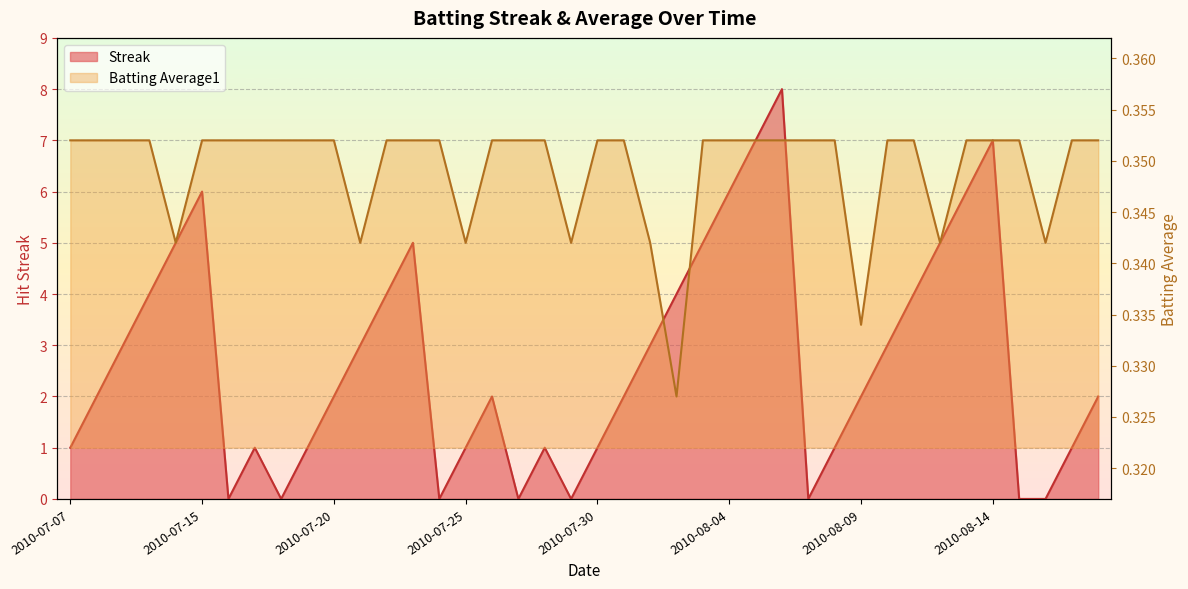

What are all the series names shown in the legend?

Streak, Batting Average1